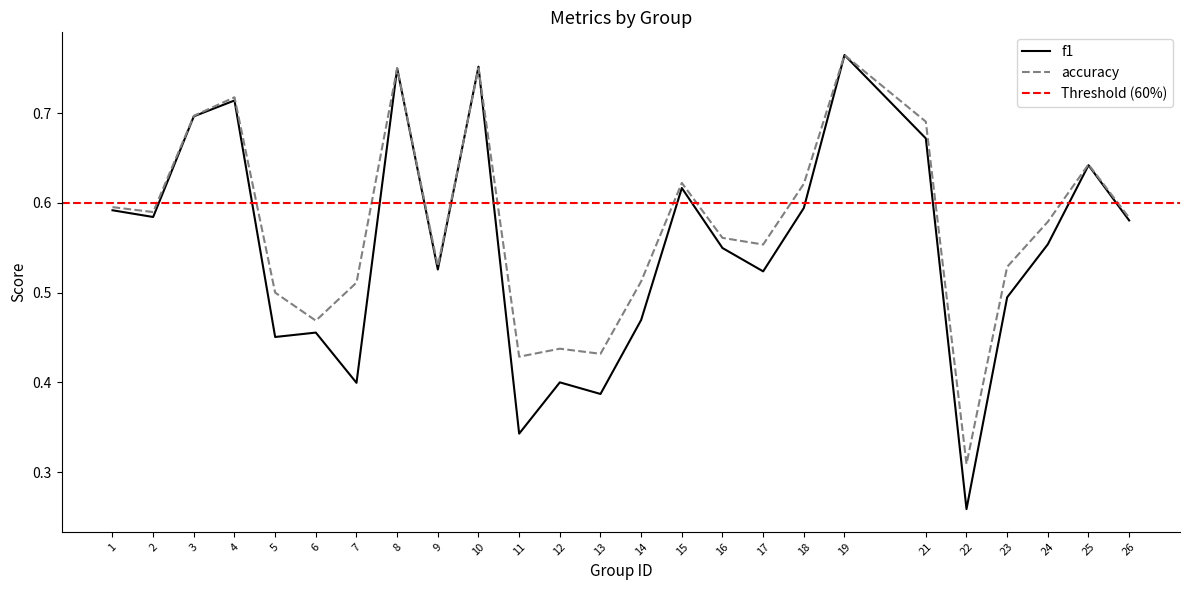

The f1 series shows 0.6 at 13. True or false?

False